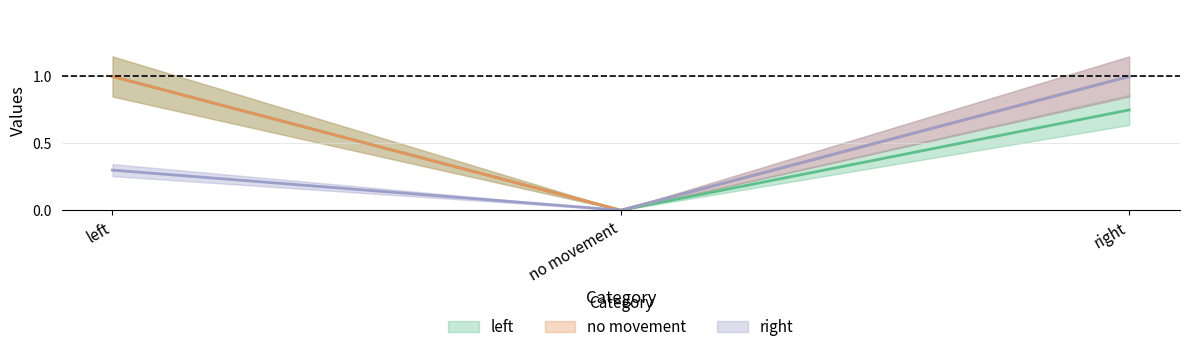

Is it true that left equals 1.6 at left?

False